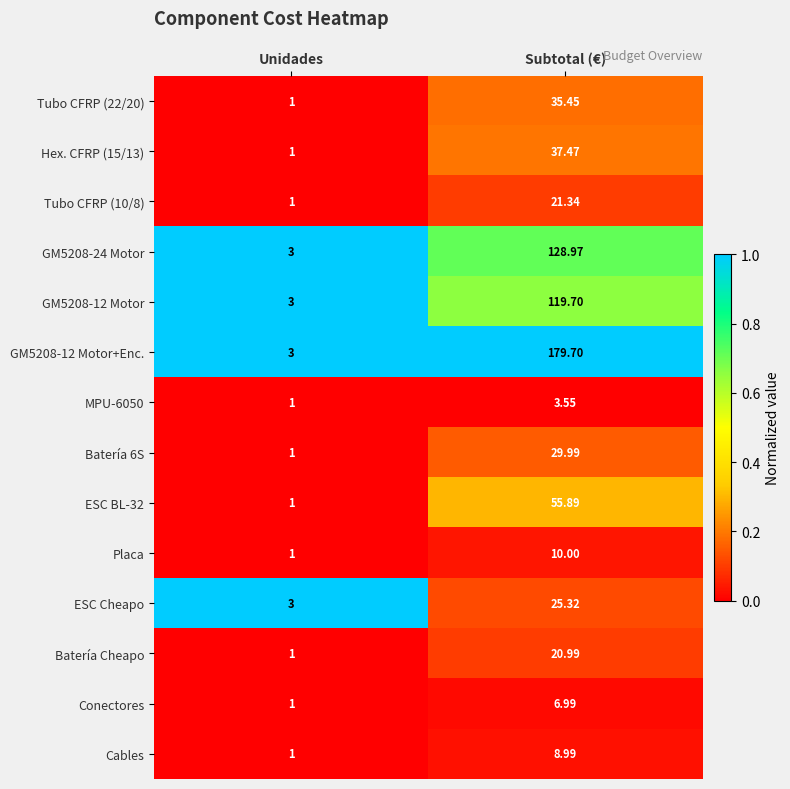

Is the value of ESC Cheapo at Unidades greater than the value of Cables at Unidades?

Yes